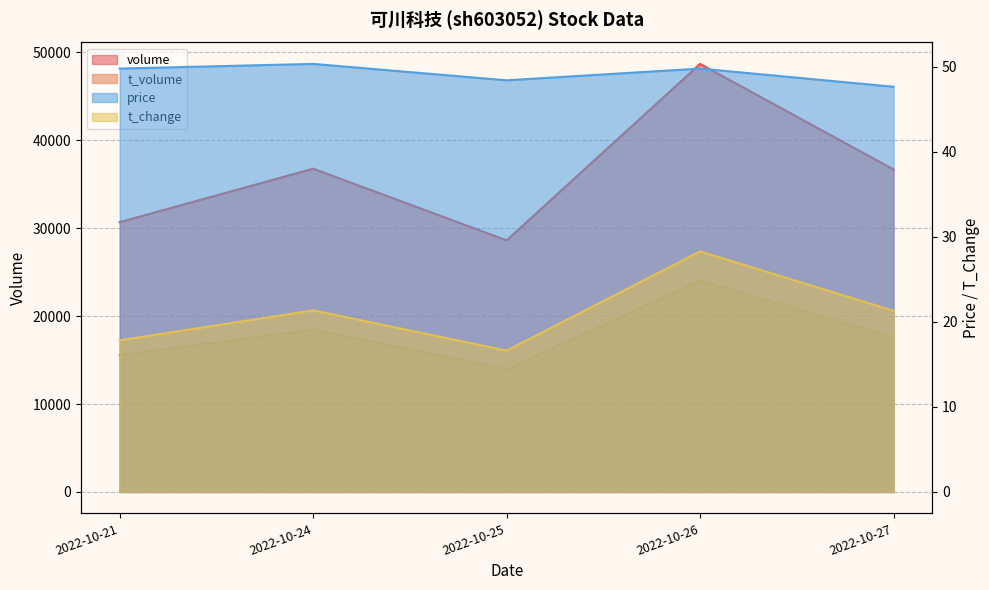

How many interior local peaks does the t_volume series have?

2